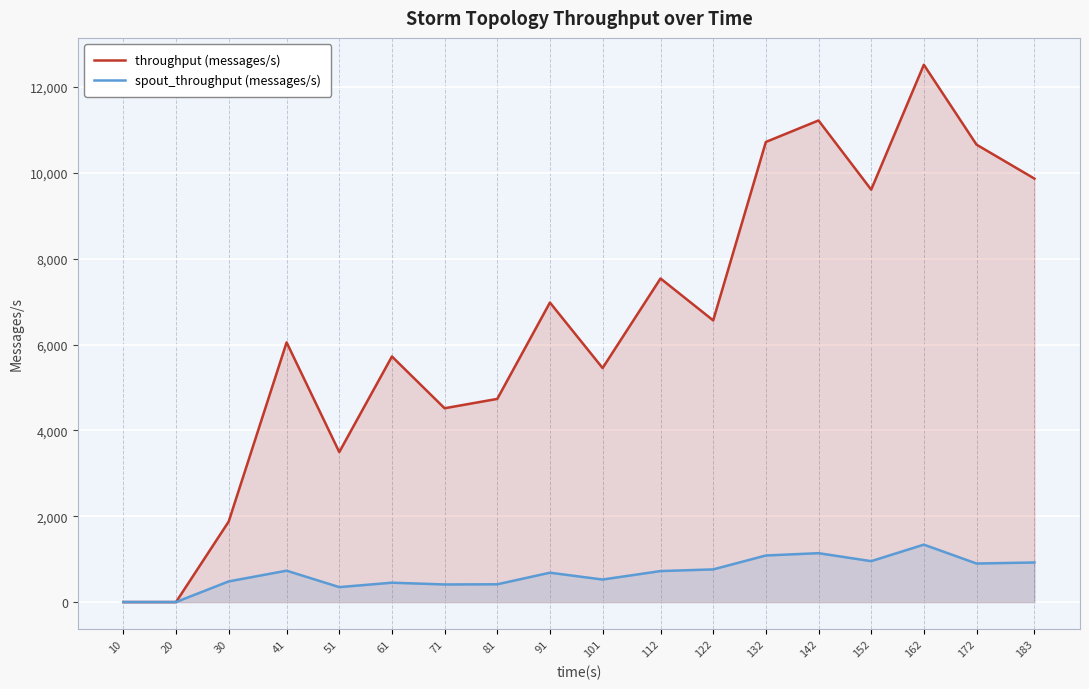

True or false: spout_throughput (messages/s) has a value of 525 at 101.

True